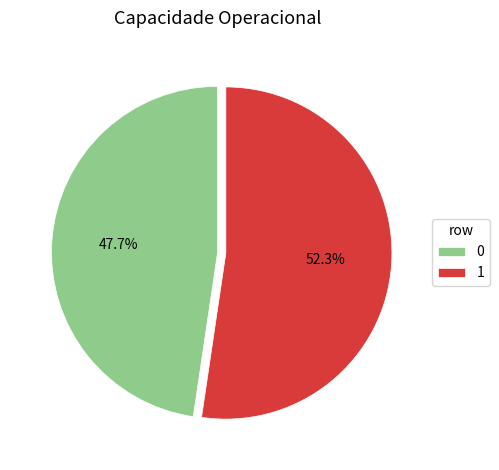

Rank the categories by value from highest to lowest.

1, 0